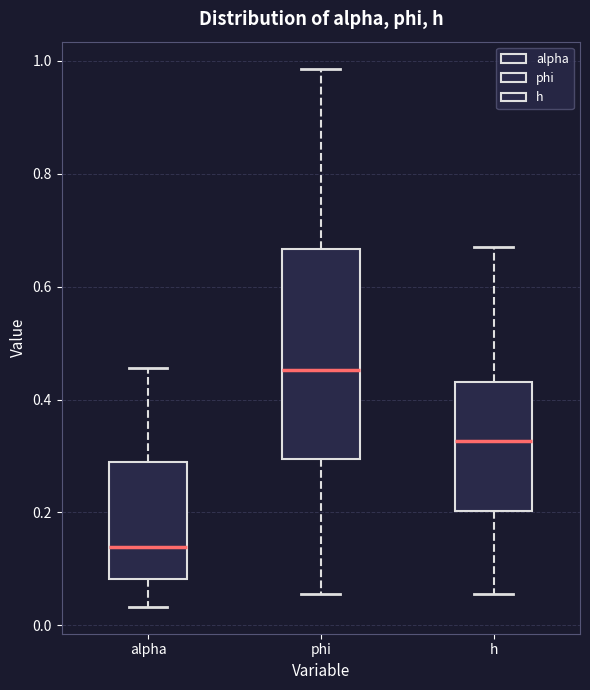

Where is the upper edge of the box for alpha on the y-axis? The values are not printed on the chart, so give them approximately, as read against the axis.

0.28